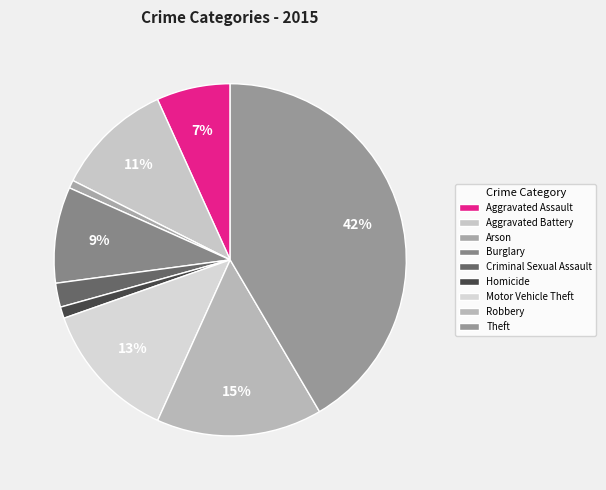

Rank the categories by value from lowest to highest.

Arson, Homicide, Criminal Sexual Assault, Aggravated Assault, Burglary, Aggravated Battery, Motor Vehicle Theft, Robbery, Theft